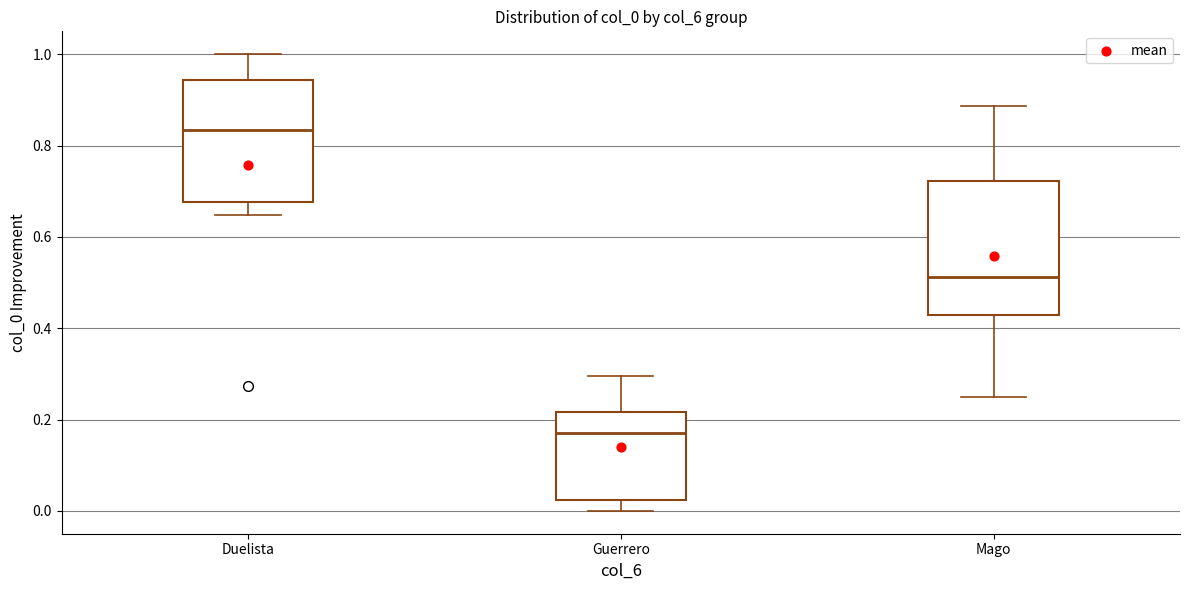

Reading left to right, read every box against the y-axis: the position of its median line, the range the box covers, and the ends of its whiskers. The values are not printed on the chart, so give them approximately, as read against the axis.

Duelista: median 0.84, box 0.68 to 0.94, whiskers 0.64 to 1.00
Guerrero: median 0.18, box 0.02 to 0.22, whiskers 0.00 to 0.30
Mago: median 0.52, box 0.42 to 0.72, whiskers 0.26 to 0.88